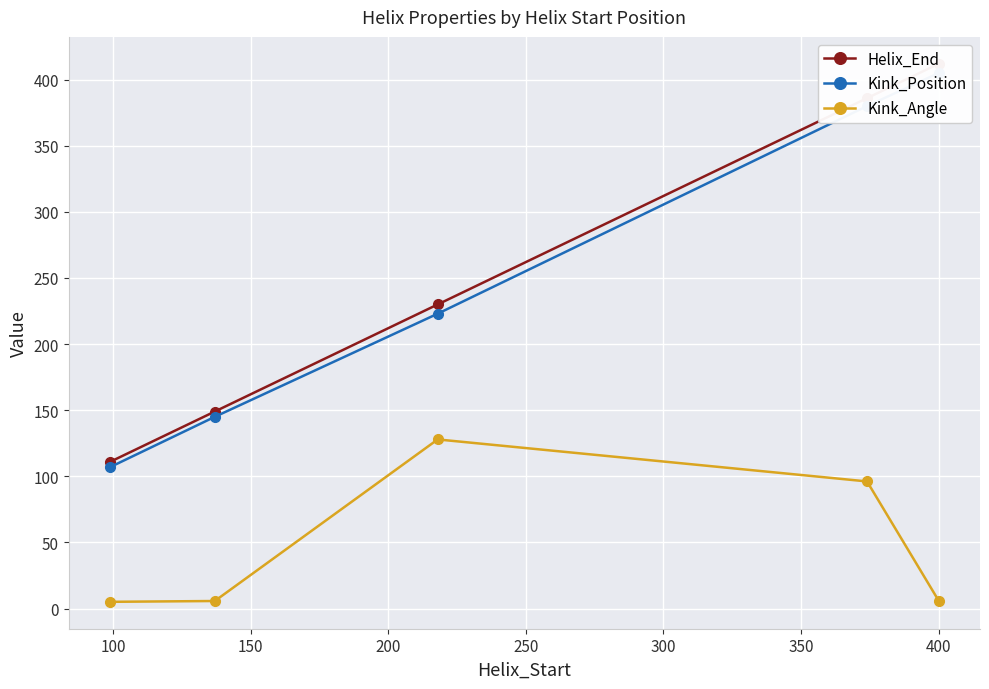

What is the sum of all Helix_End values?

1288.0